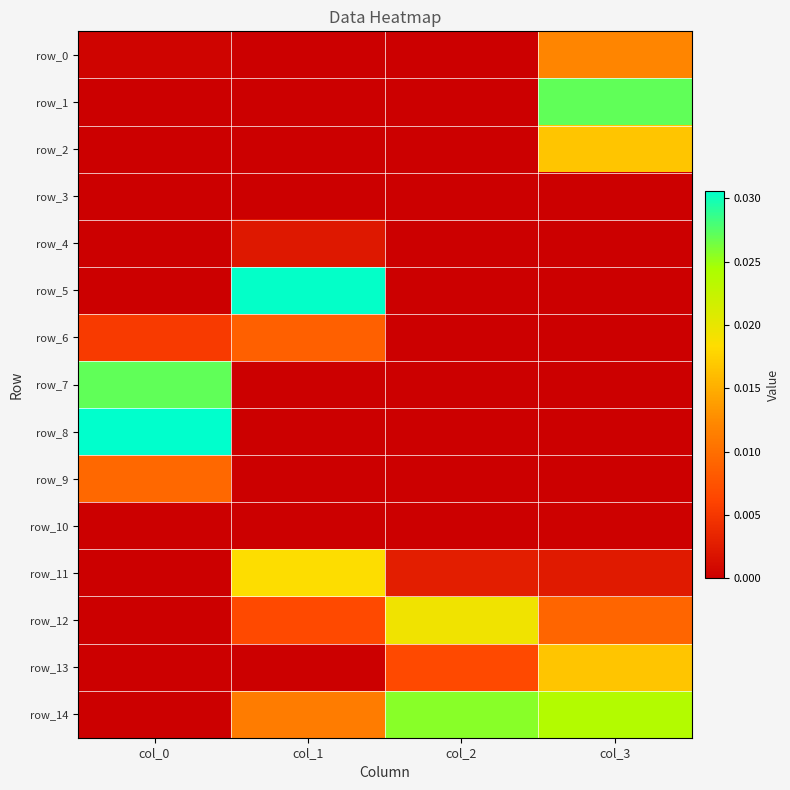

Which series has the widest spread of values?

row_8